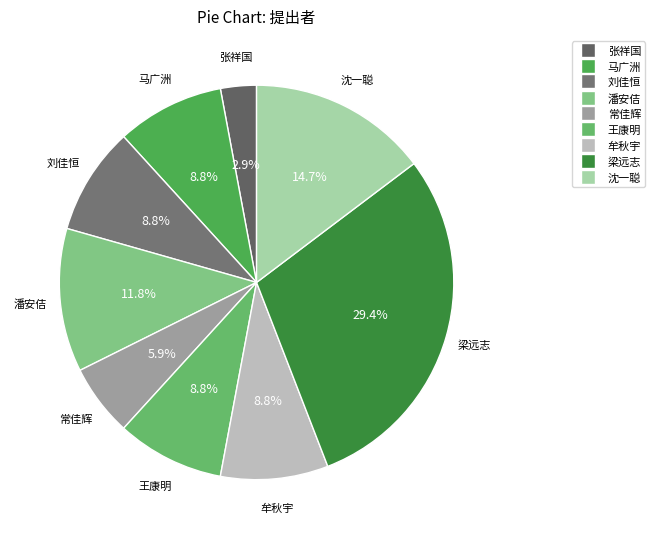

Does any single category account for the majority?

No